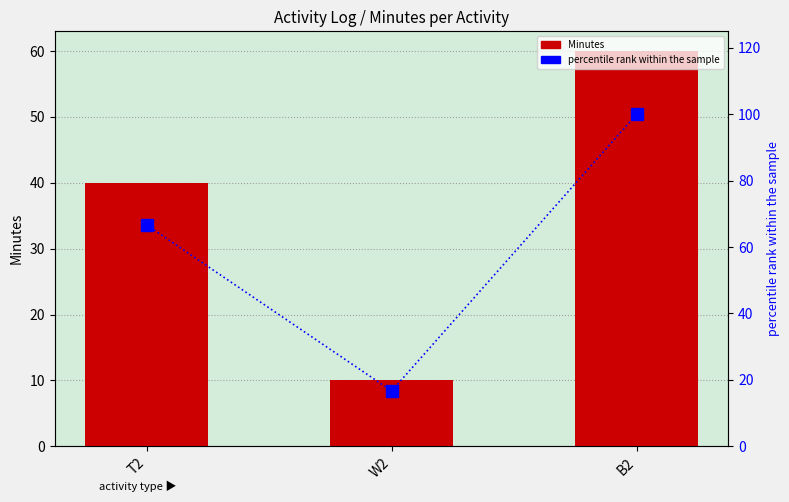

Reading left to right, transcribe all the data shown in this chart.

Minutes: 40.0	10.0	60.0
percentile rank within the sample: 66.7	16.7	100.0